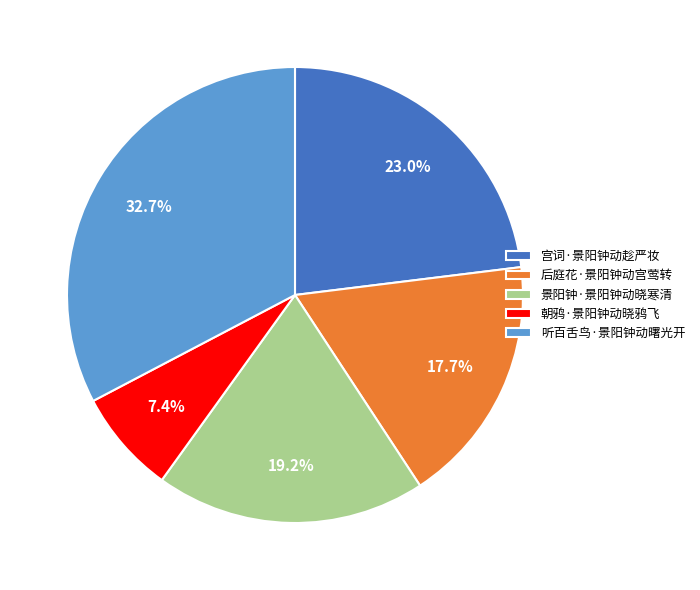

True or false: 朝鸦·景阳钟动晓鸦飞 accounts for 16% of the total.

False